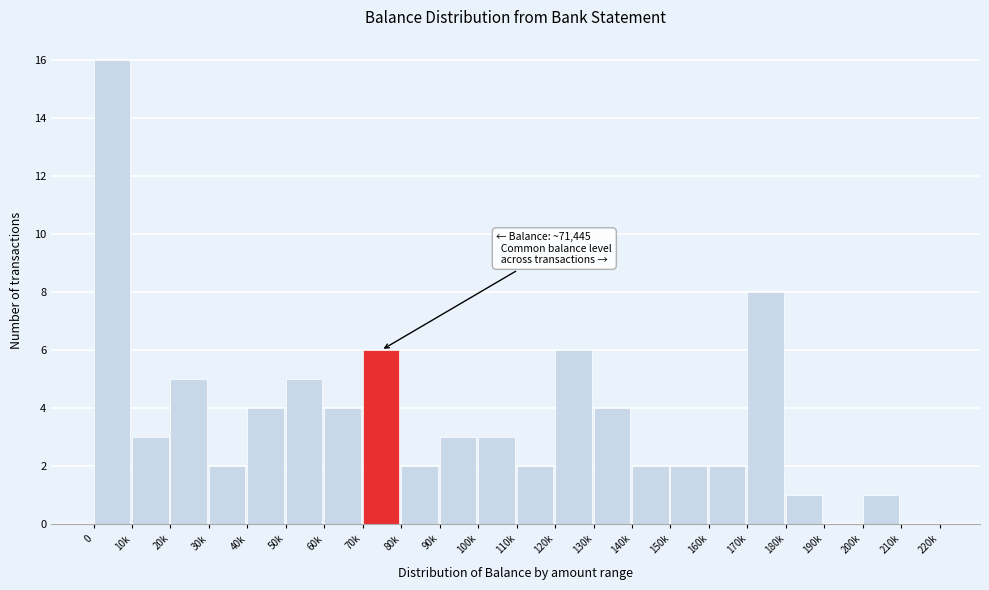

Reading left to right, transcribe all the data shown in this chart.

0=16	10k=3	20k=5	30k=2	40k=4	50k=5	60k=4	70k=6	80k=2	90k=3	100k=3	110k=2	120k=6	130k=4	140k=2	150k=2	160k=2	170k=8	180k=1	190k=0	200k=1	210k=0